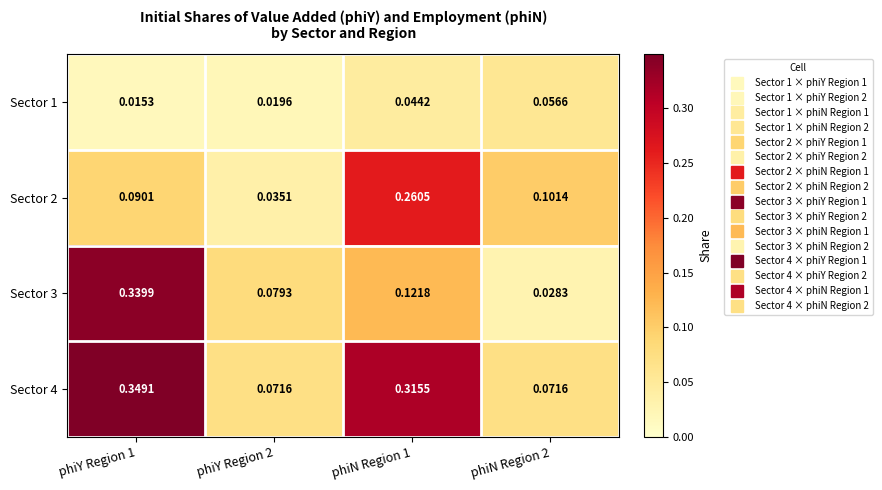

Is the value of Sector 2 at phiN Region 2 greater than the value of Sector 4 at phiY Region 1?

No